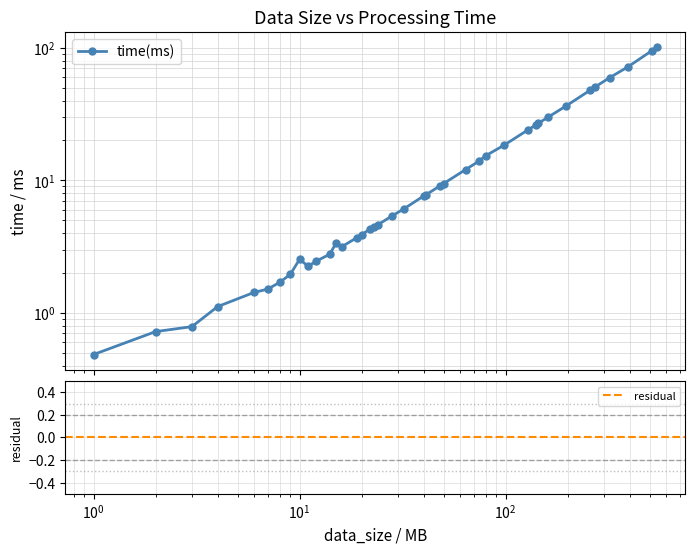

Count the number of data series in this chart.

1